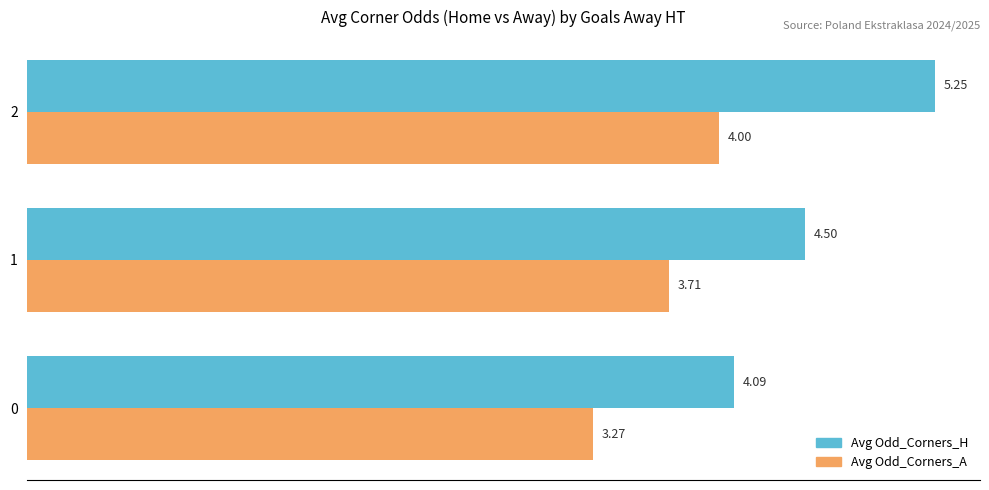

Which category has the highest value in the Avg Odd_Corners_H series?

2